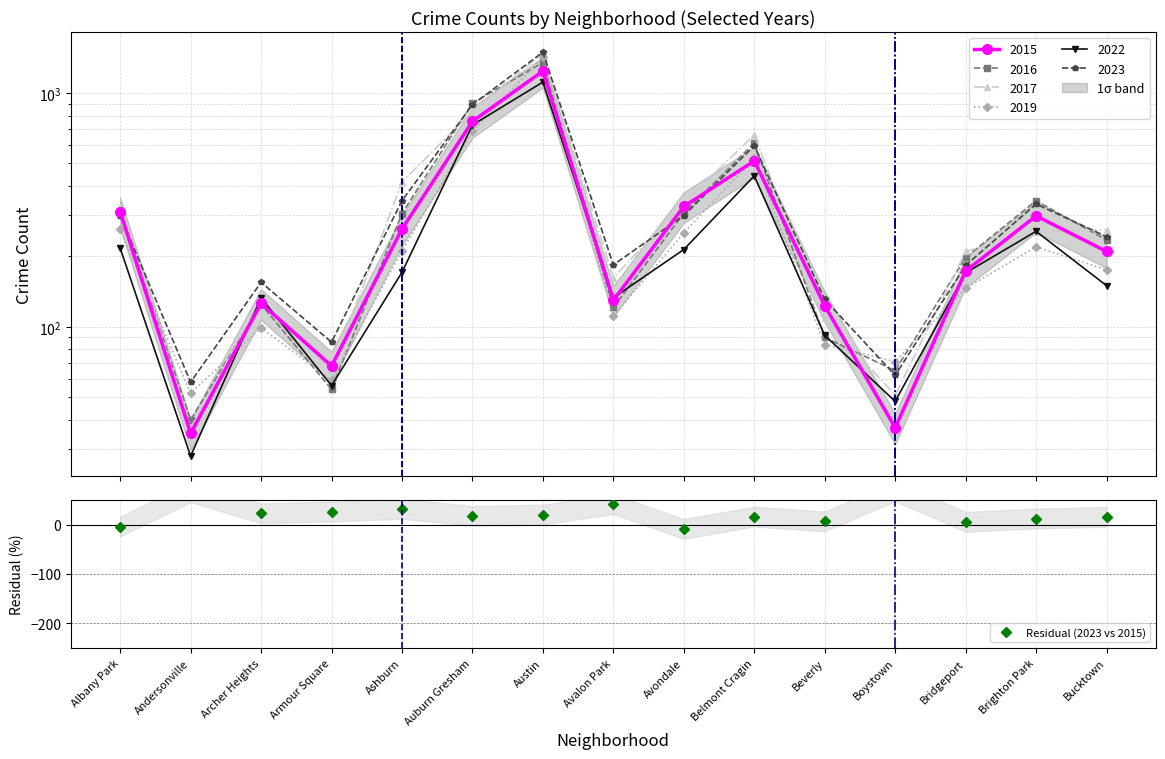

How many interior local peaks does the 2022 series have?

4